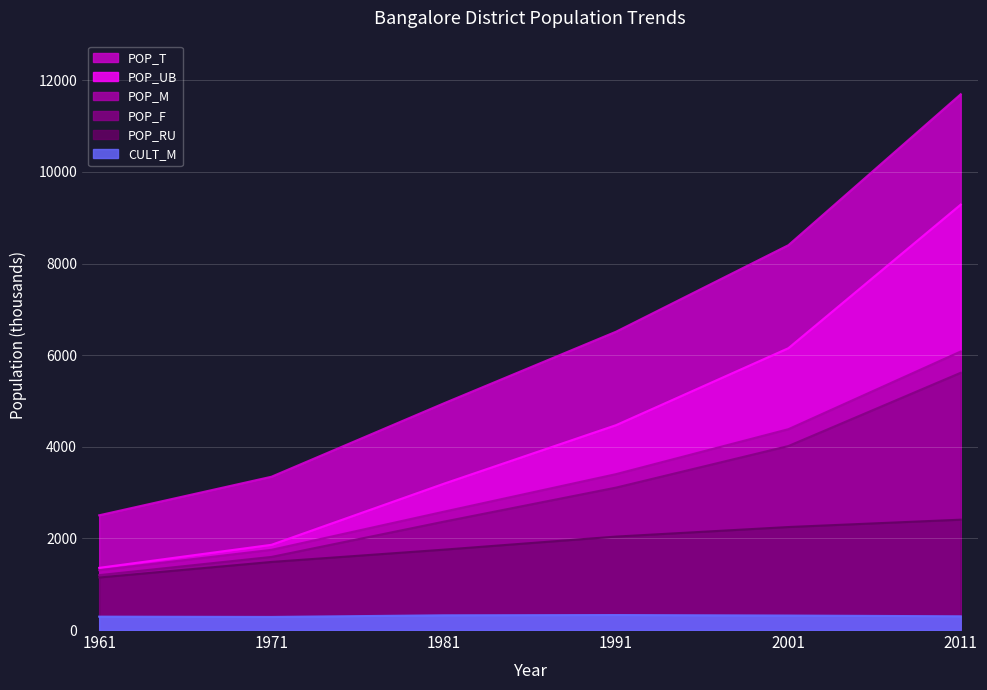

The POP_RU series shows 1824.6 at 1961. True or false?

False